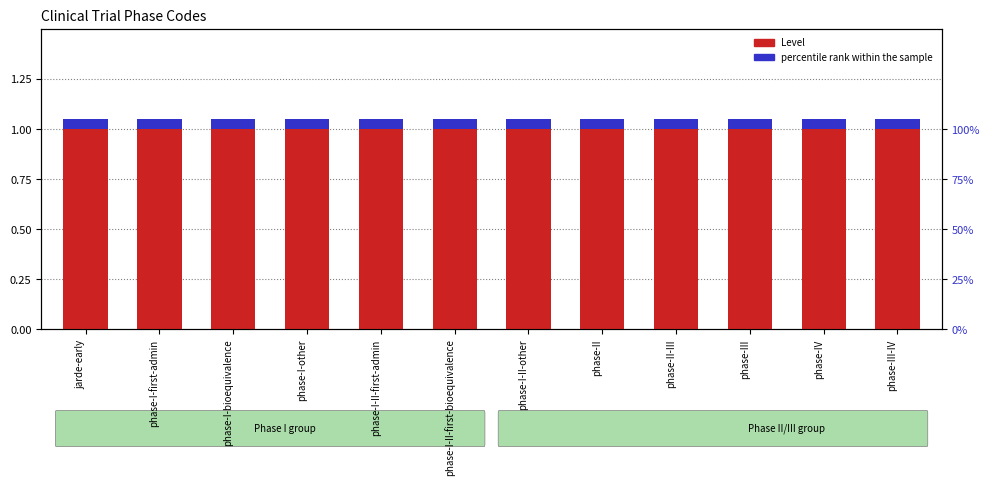

At which category does the chart reach its minimum across all series?

jarde-early